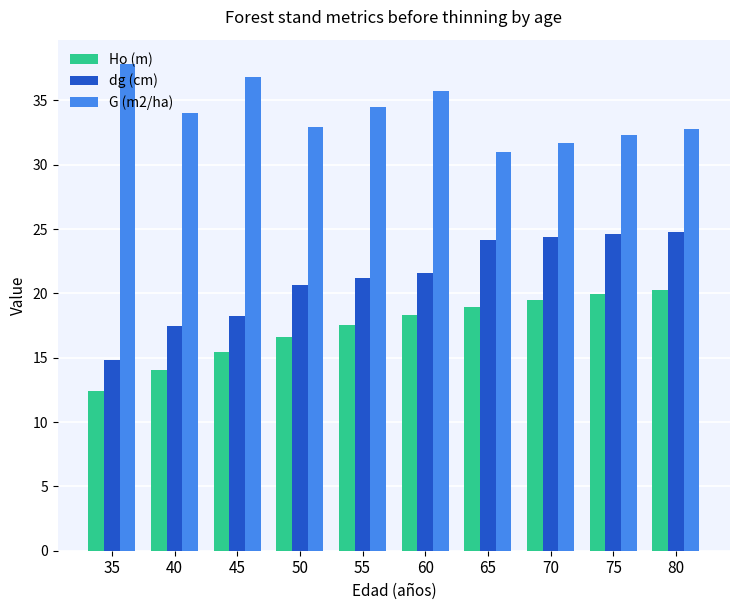

What is the total value across all series at 40?

65.6